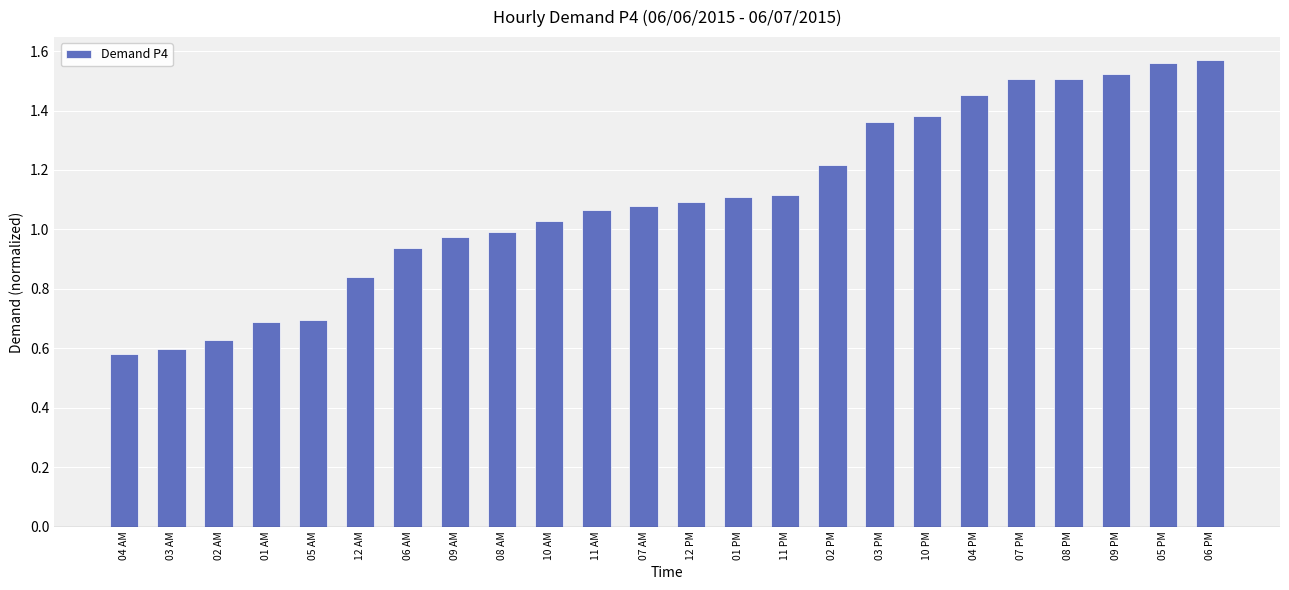

What is the label of the 23rd bar from the left?

05 PM